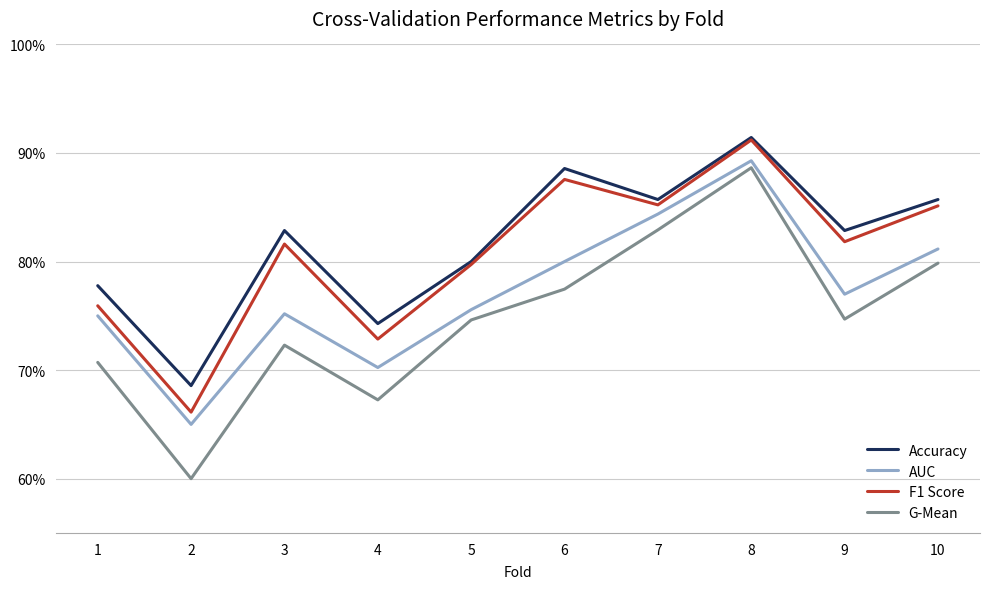

List the labels in order of Accuracy value, largest first.

8, 6, 7, 10, 3, 9, 5, 1, 4, 2